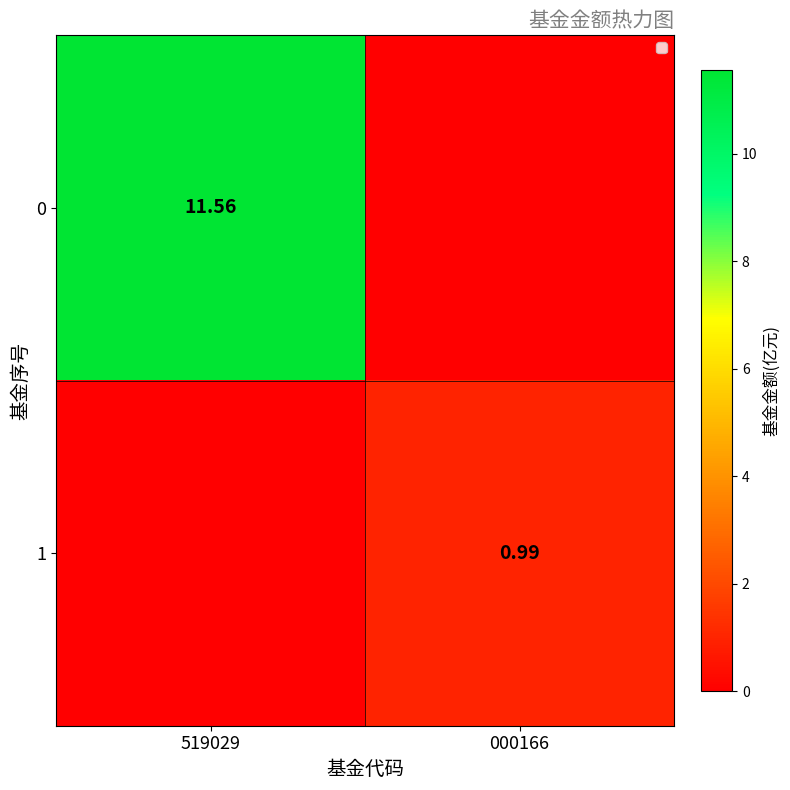

Which label corresponds to the largest value in the chart?

519029